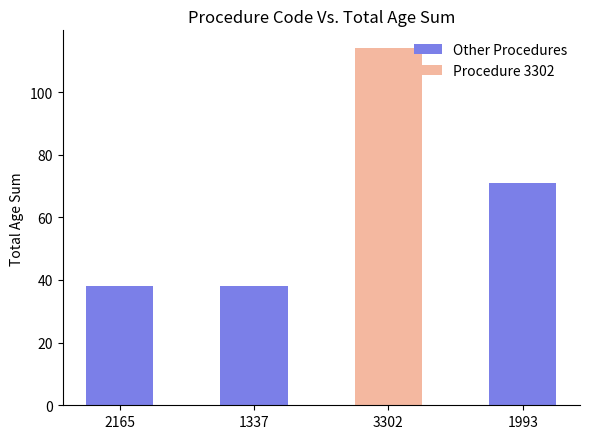

What is the highest value of the Other Procedures series?

71